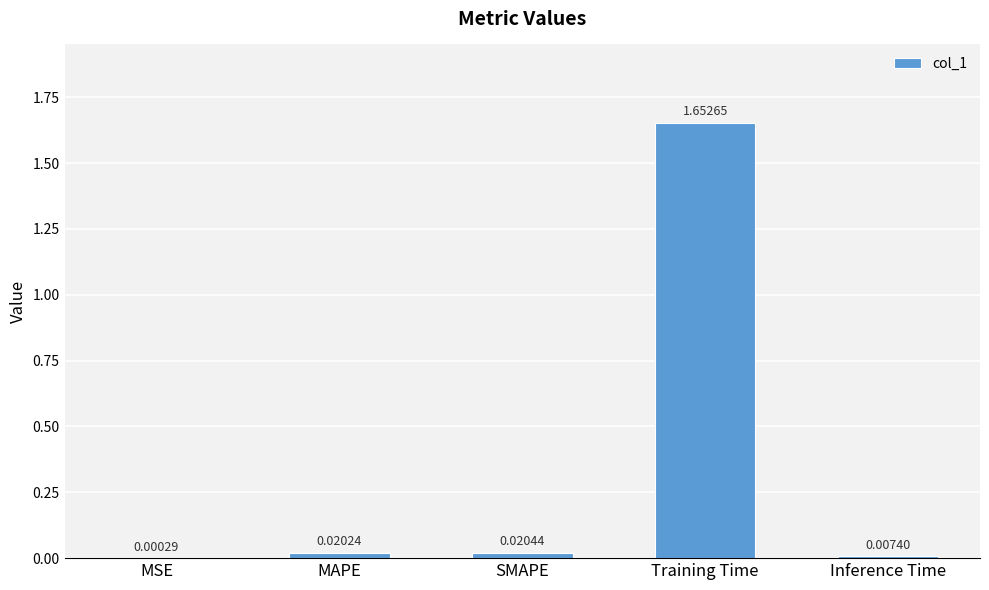

Which label corresponds to the largest value in the chart?

Training Time